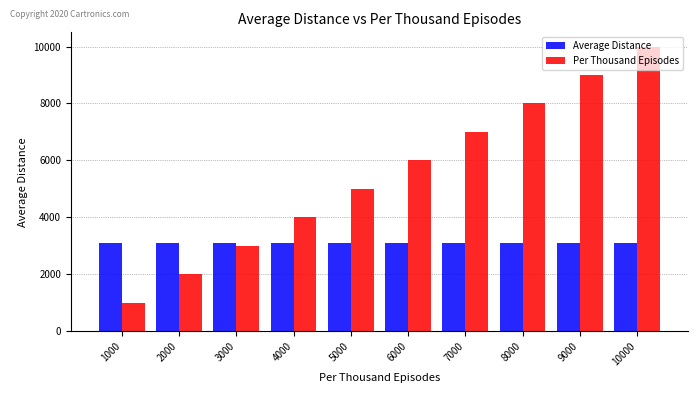

How many categories are shown in the chart?

10